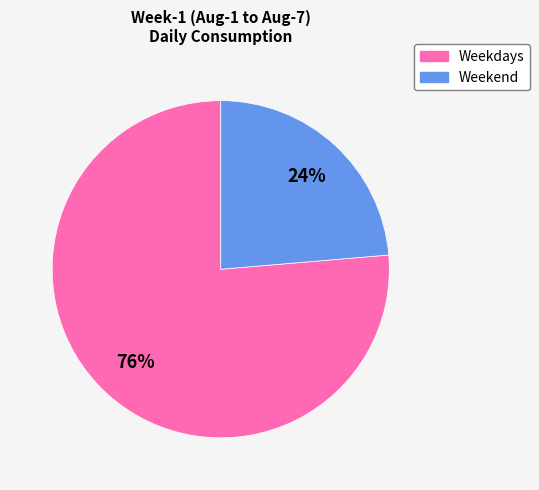

How many slices are in this pie chart?

2